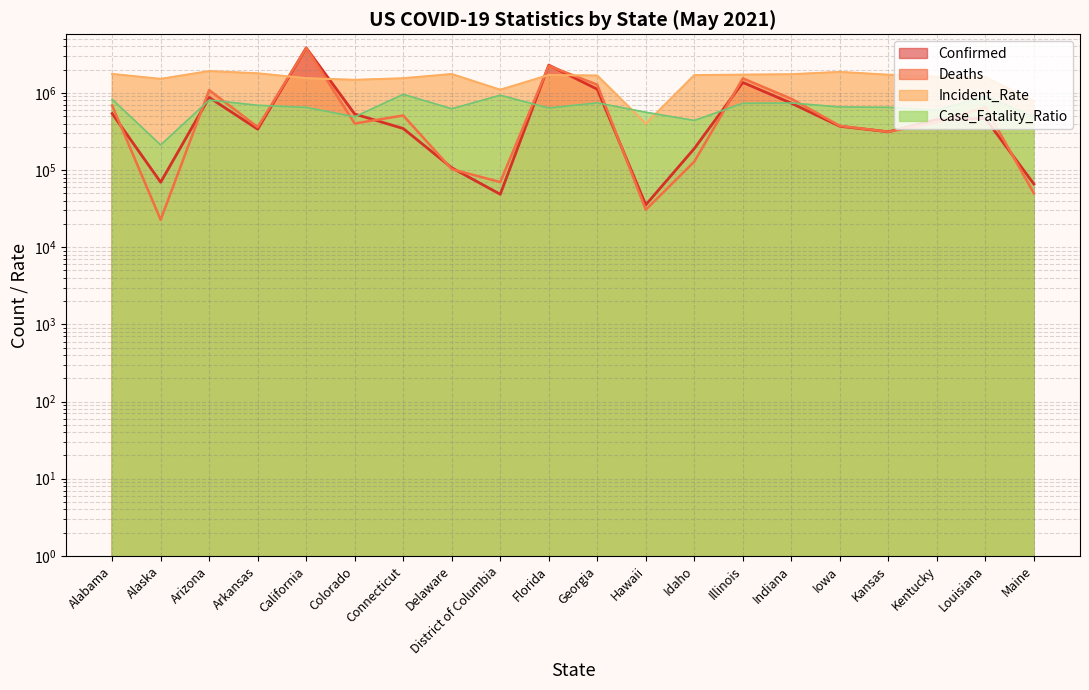

Does the chart display data point markers on the line(s)?

No